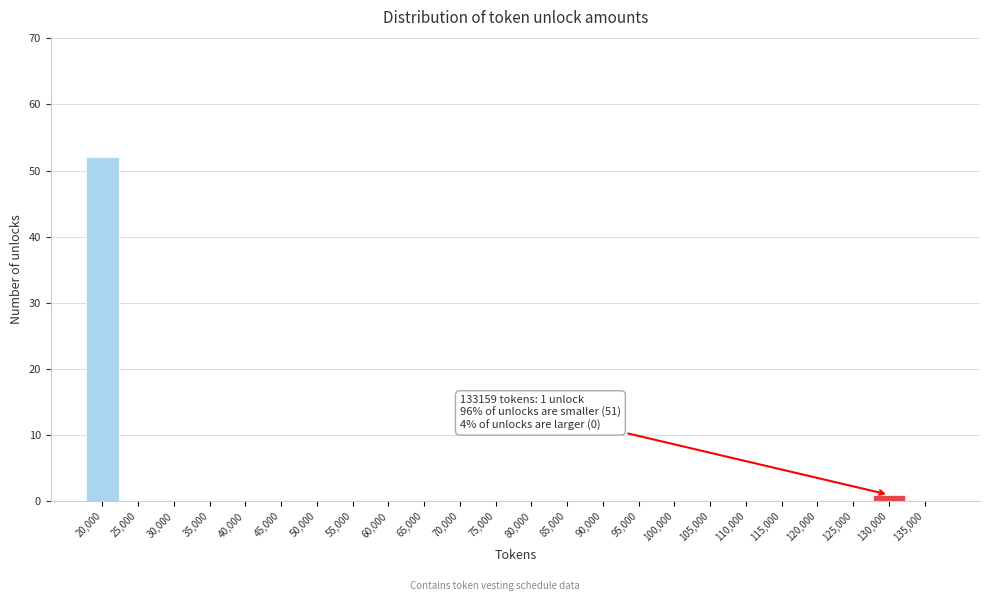

Reading left to right, transcribe all the data shown in this chart.

20,000=52	25,000=0	30,000=0	35,000=0	40,000=0	45,000=0	50,000=0	55,000=0	60,000=0	65,000=0	70,000=0	75,000=0	80,000=0	85,000=0	90,000=0	95,000=0	100,000=0	105,000=0	110,000=0	115,000=0	120,000=0	125,000=0	130,000=1	135,000=0